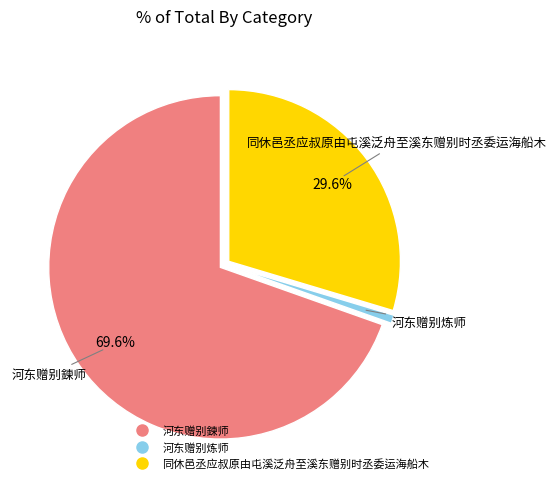

To the nearest percent, what is the difference between the 河东赠别鍊师 and 同休邑丞应叔原由屯溪泛舟至溪东赠别时丞委运海船木 slice percentages?

40%